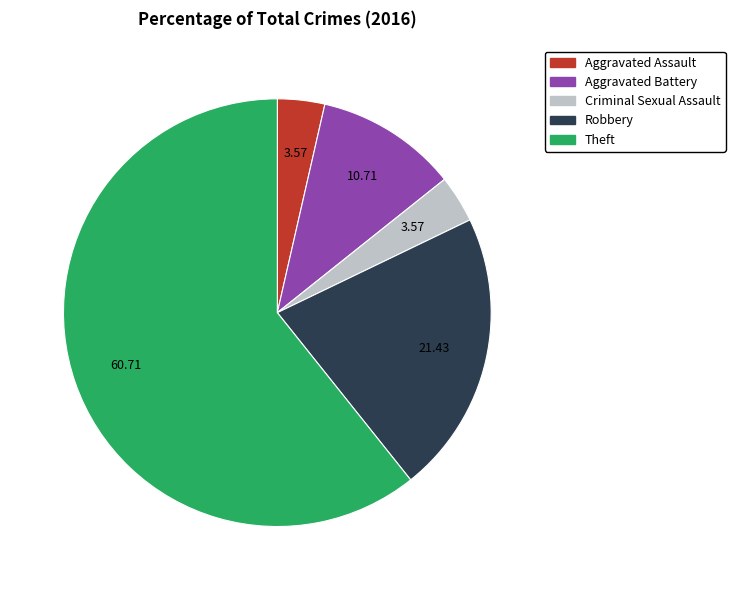

Which category has the biggest portion of the pie?

Theft